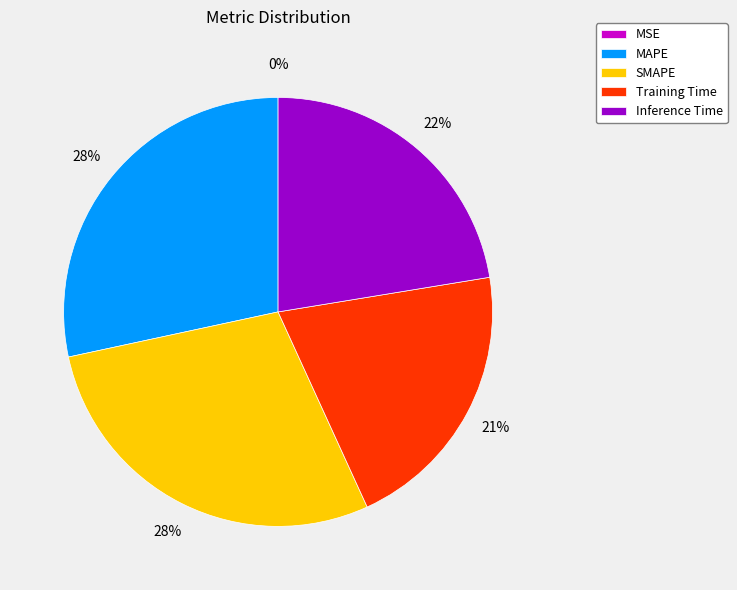

To the nearest percent, what is the combined percentage of Inference Time and MAPE?

51%